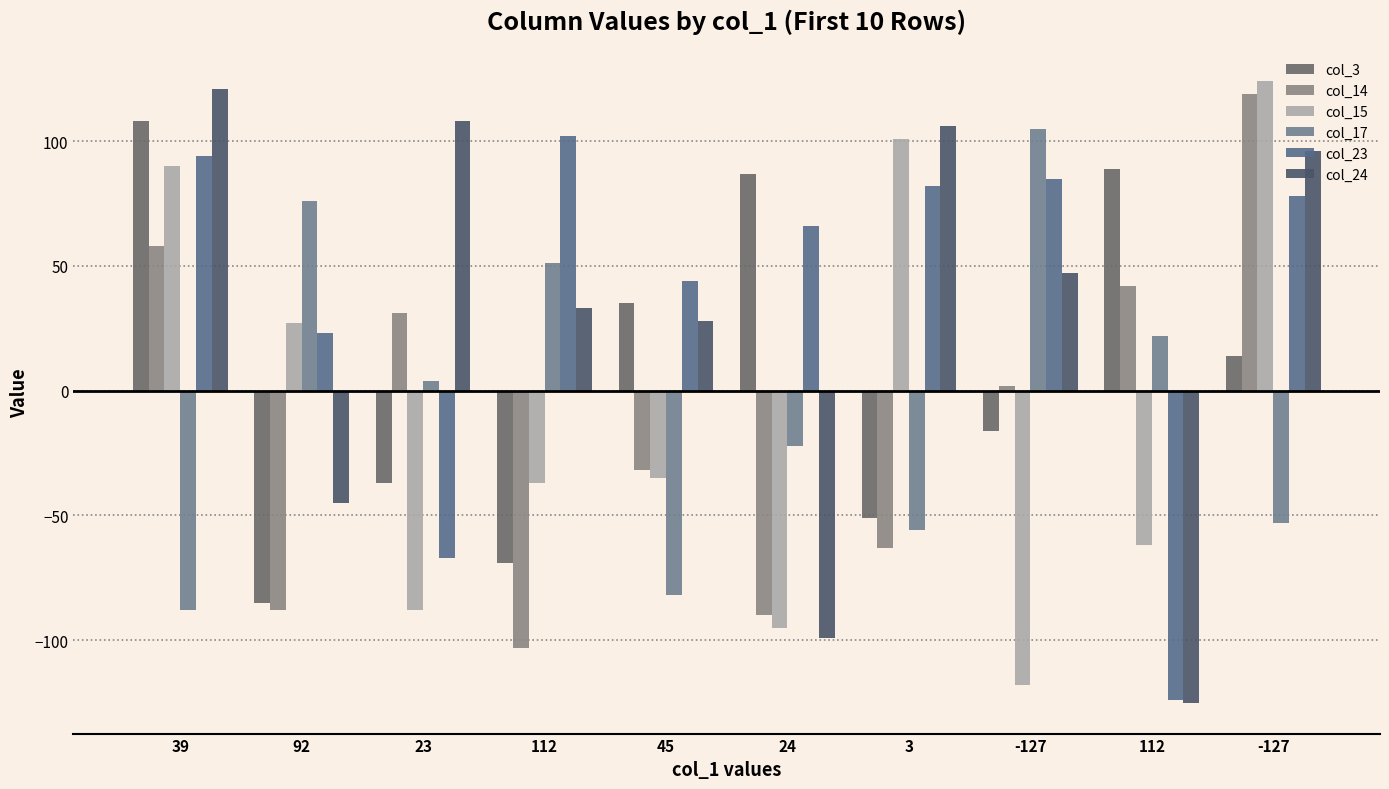

Which series has the largest total across all categories?

col_23